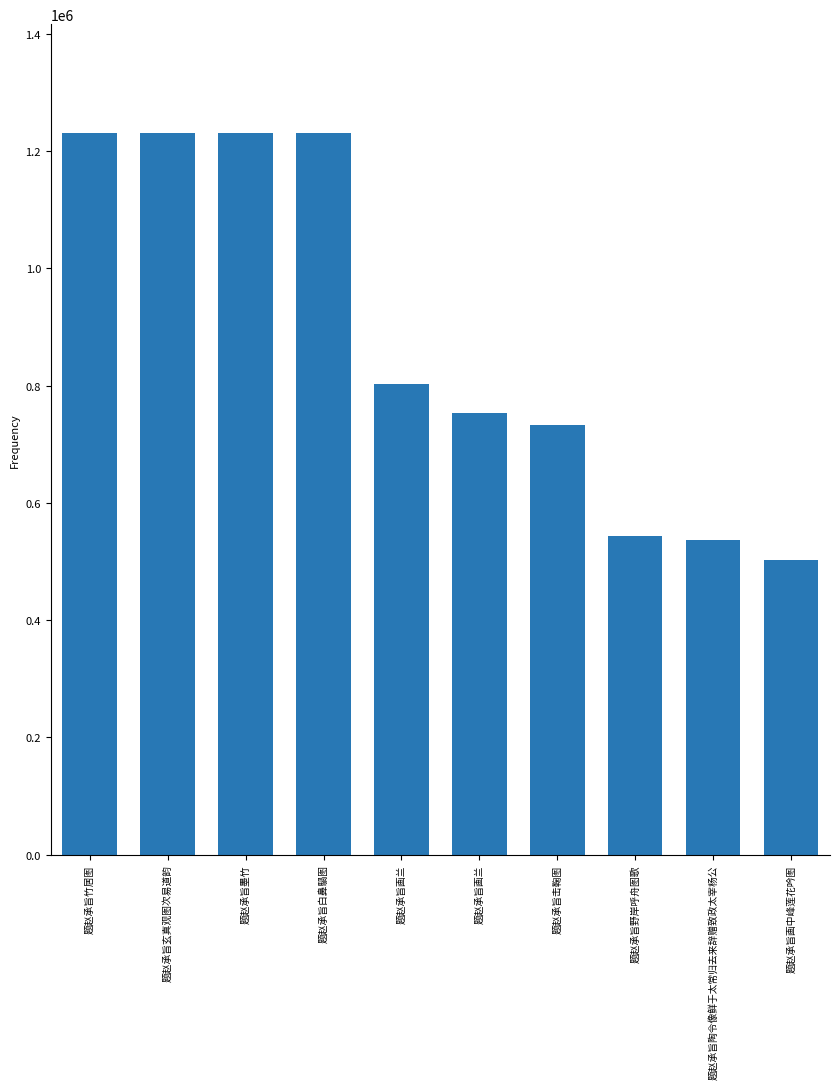

Reading left to right, extract all data points from this chart.

题赵承旨竹居图=1231638	题赵承旨玄真观图次易道韵=1230907	题赵承旨墨竹=1230339	题赵承旨白鼻騧图=1230030	题赵承旨画兰=801955	题赵承旨画兰=754170	题赵承旨击鞠图=733419	题赵承旨野岸呼舟图歌=543671	题赵承旨陶令像鲜于太常归去来辞赠致政太宰杨公=537135	题赵承旨画中峰莲花吟图=501966